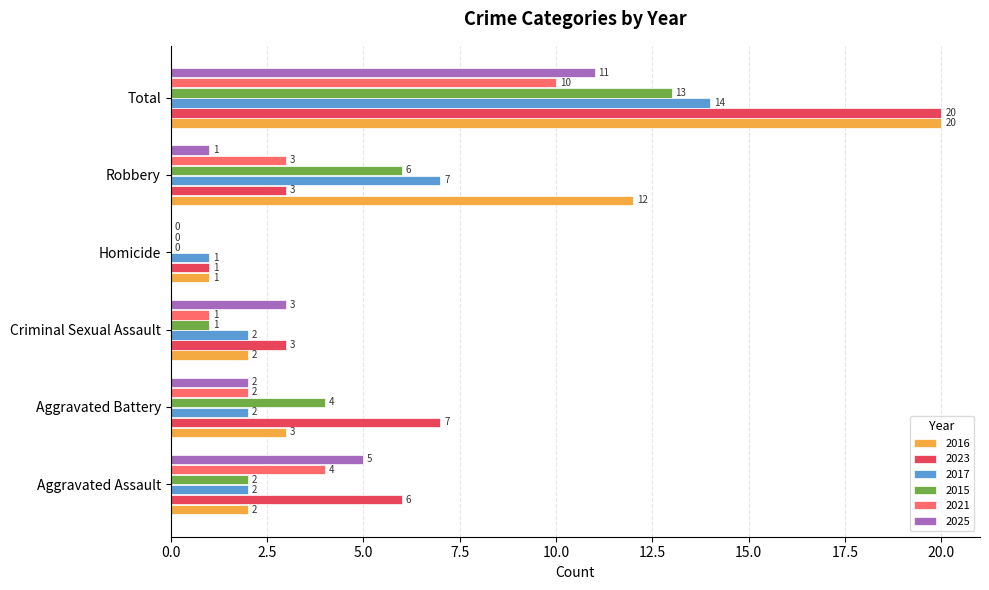

How many values in 2021 are above zero?

5